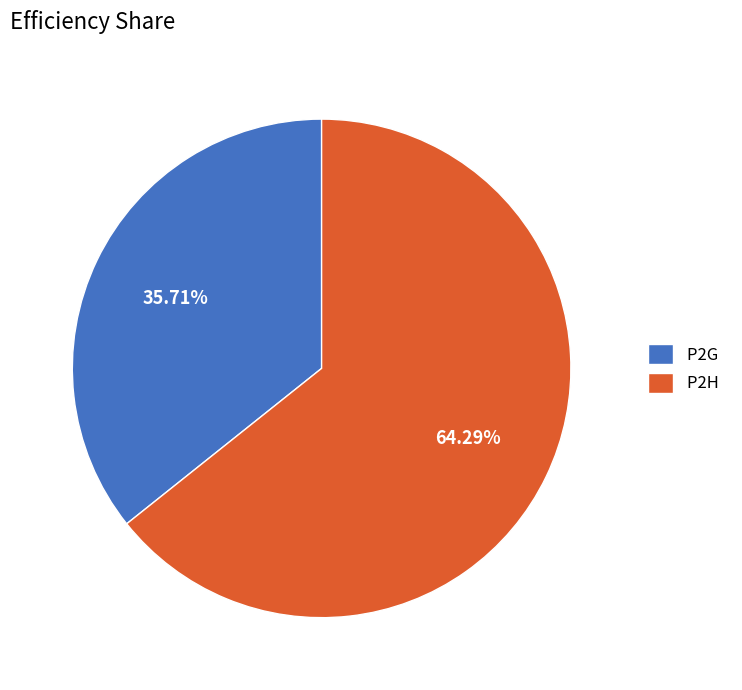

What portion of the pie excludes P2G?

64.3%